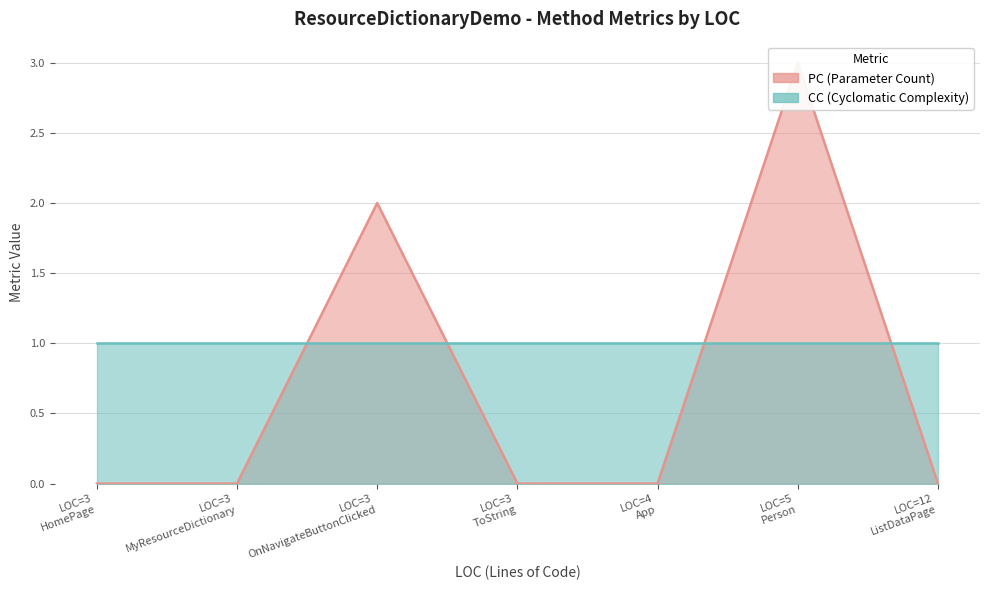

What is the average value?

1